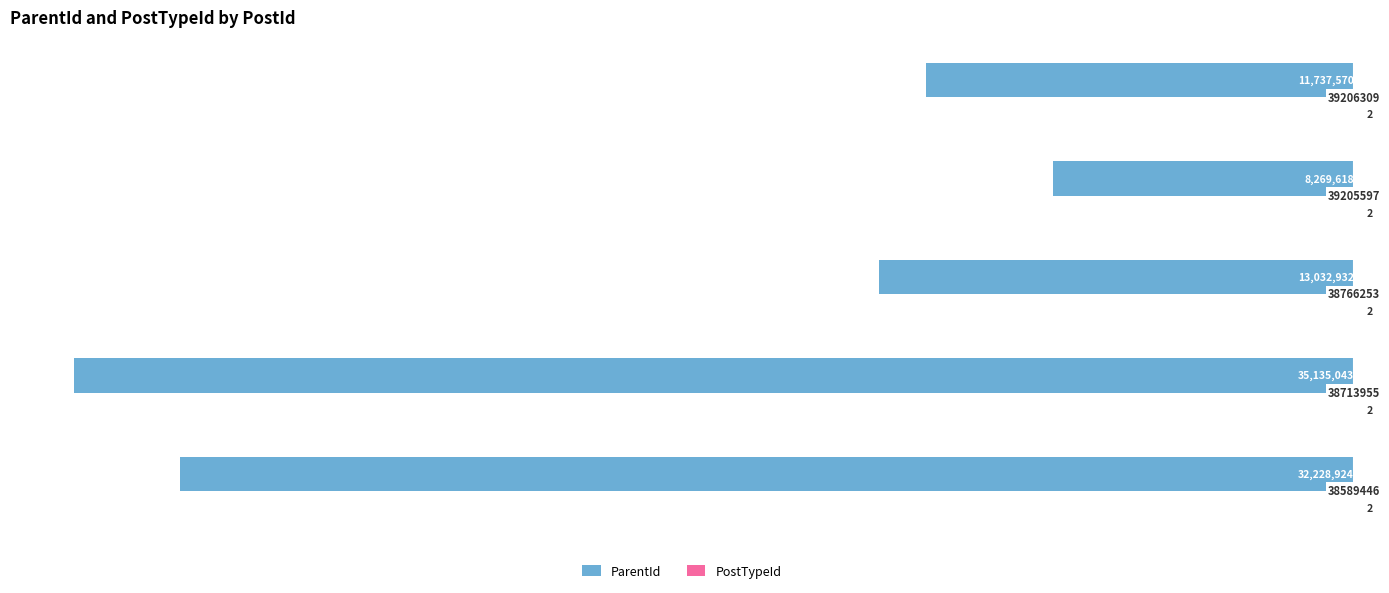

What is the average value of the ParentId series?

-20080817.4